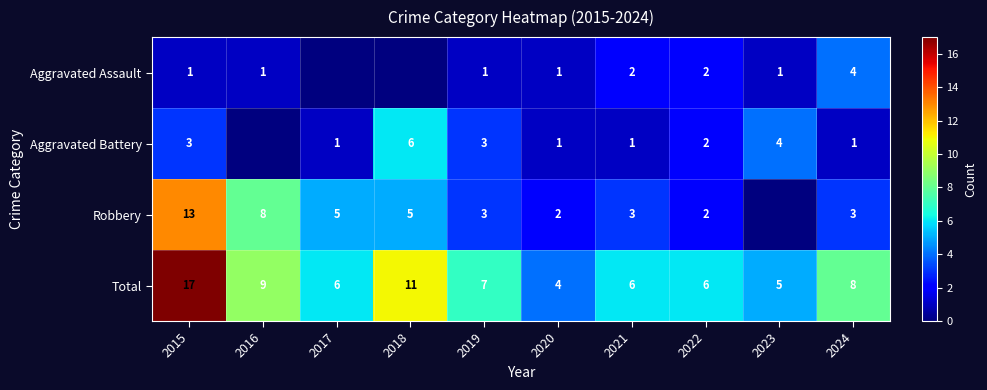

At which label is Total closest to 10?

2016